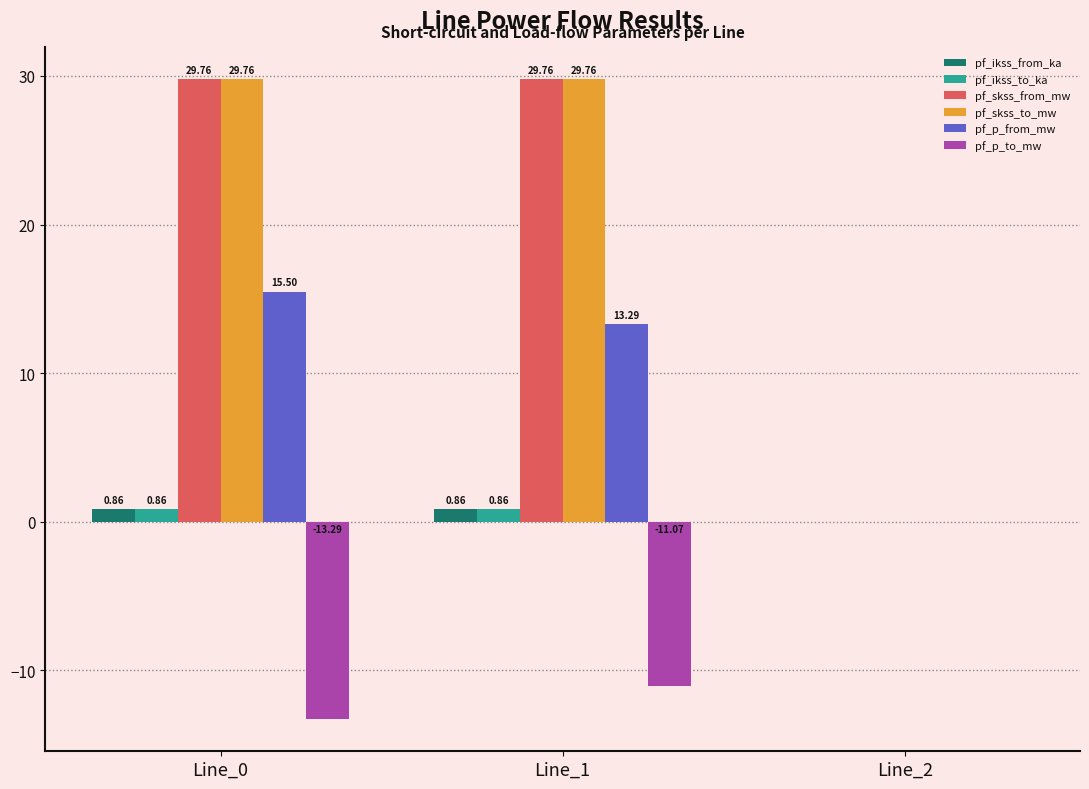

At which category is the sum across all series the highest?

Line_1